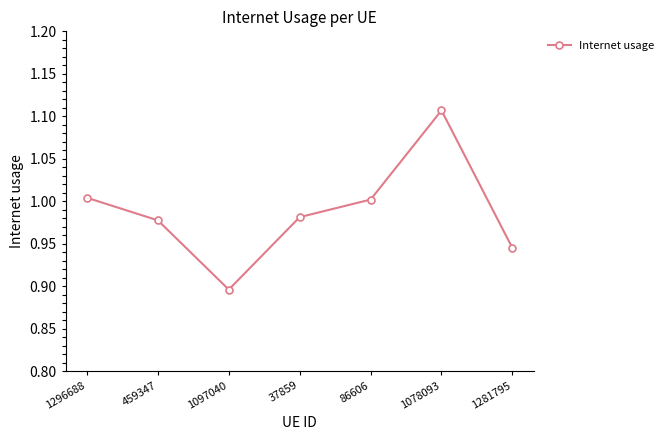

Count the number of data series in this chart.

1